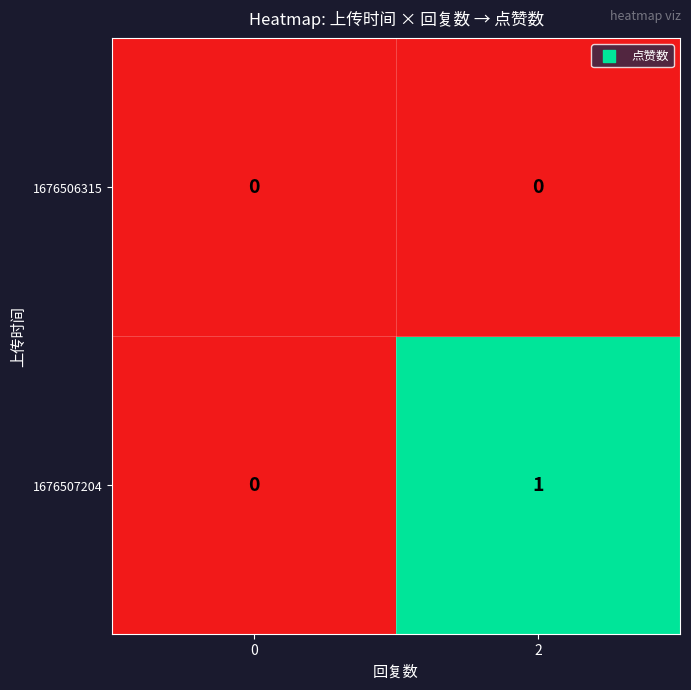

List the series in order of their peak value, highest first.

1676507204, 1676506315